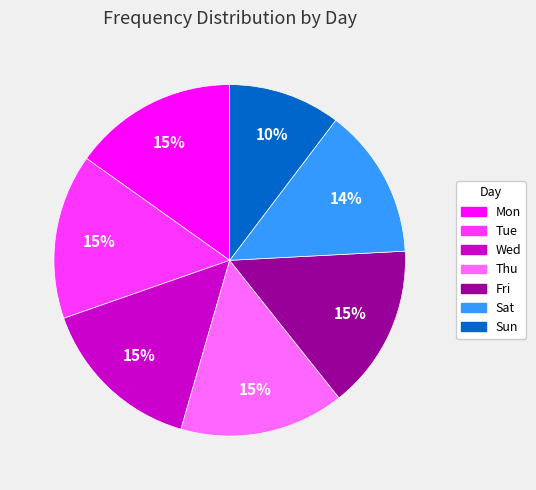

Is it true that Sun is 10% of the pie?

True